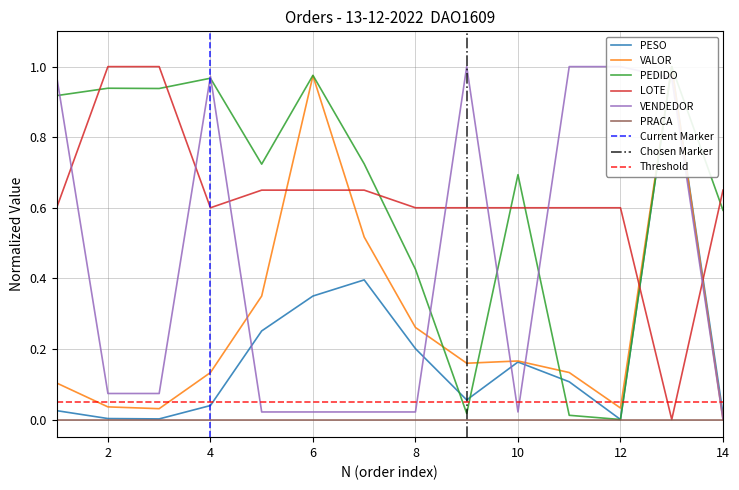

Which series ends up on top after the final intersection of PESO and VENDEDOR?

PESO